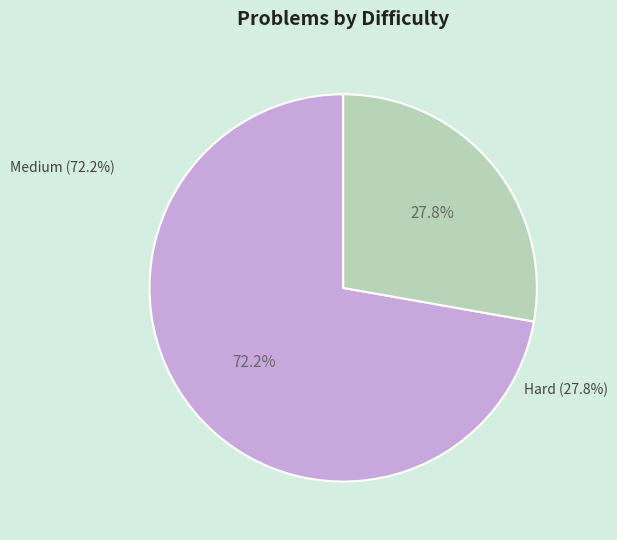

Is there a majority slice in this chart?

Yes